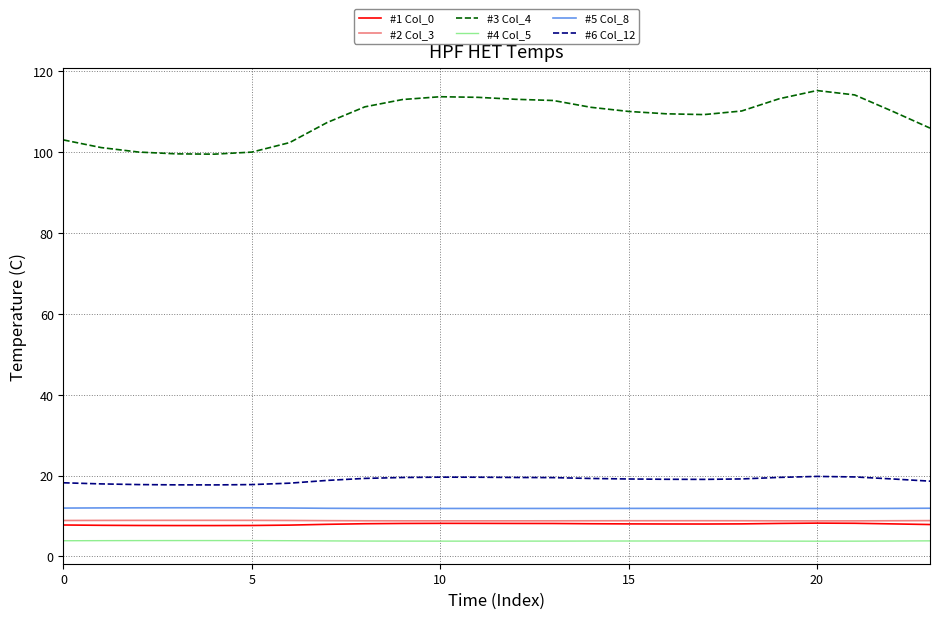

Which series has the largest total across all categories?

#3 Col_4